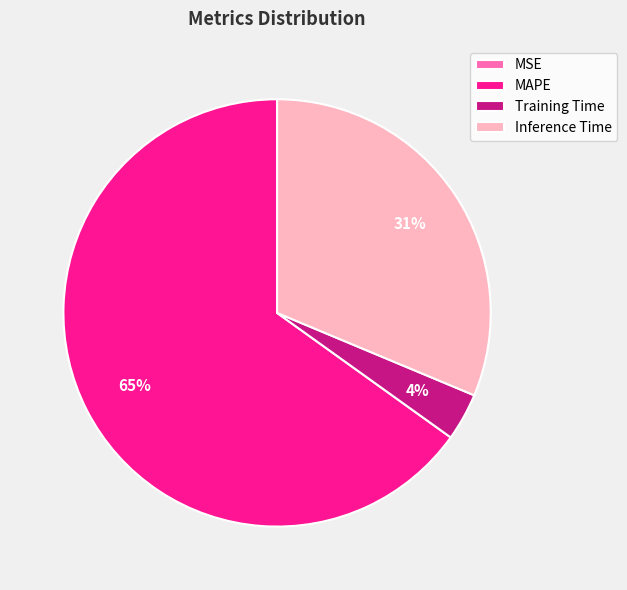

To the nearest percent, what percentage of the pie is Training Time?

4%